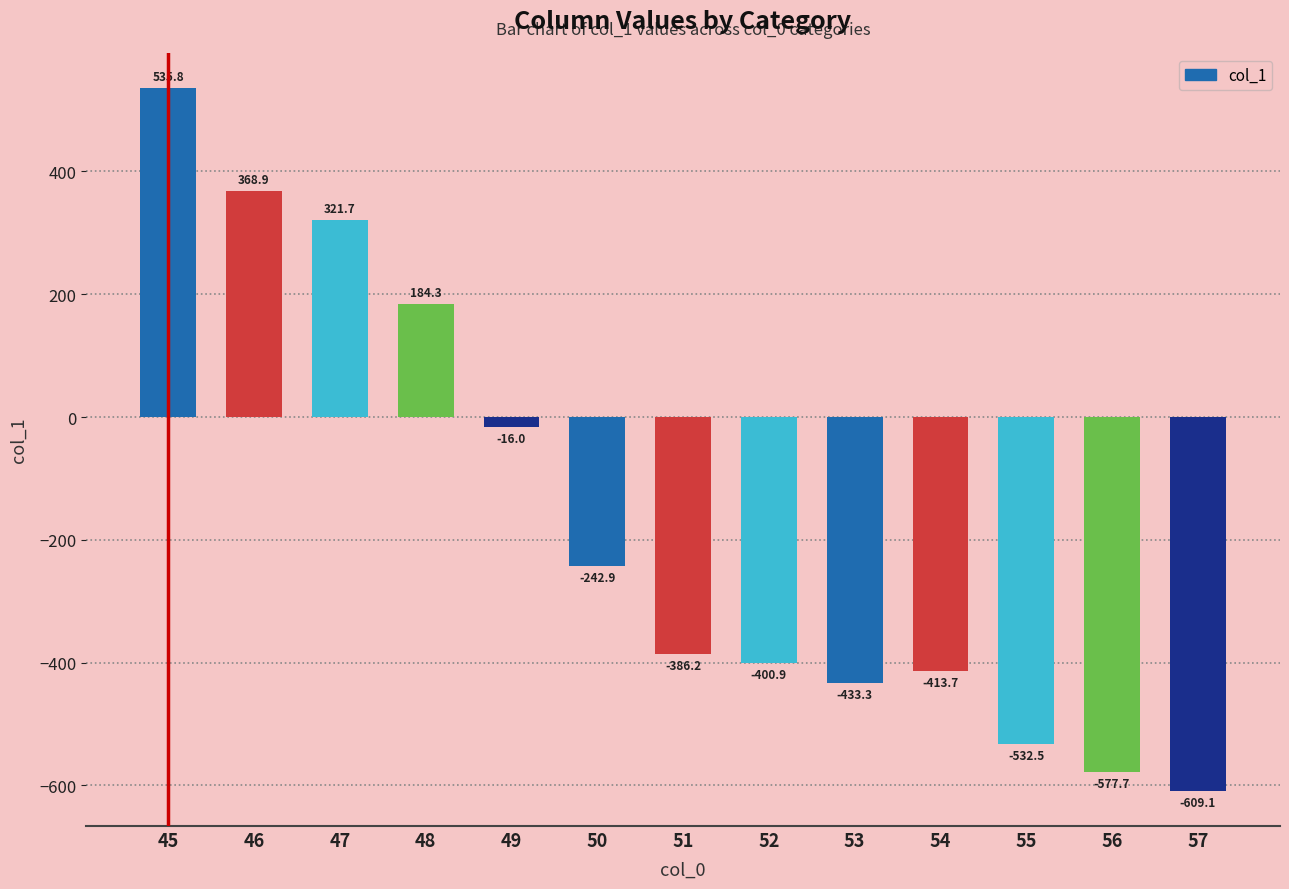

The chart shows a value of 321.7 at 47. True or false?

True